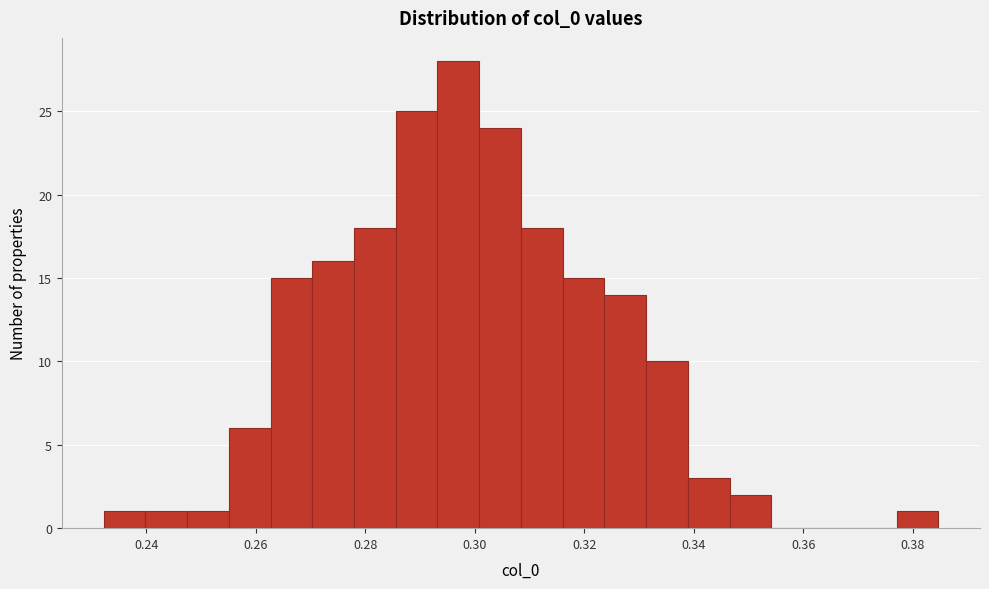

Read against the x-axis, roughly where is the centre of the tallest bar?

0.296